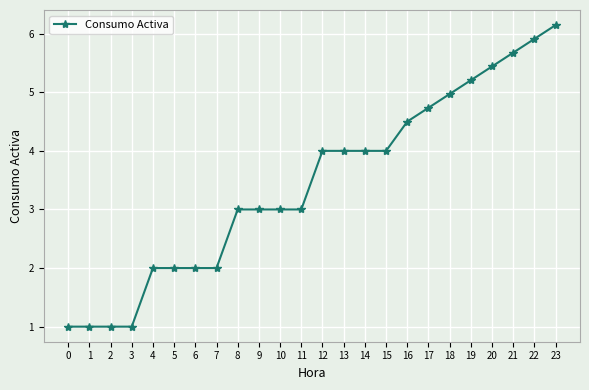

Is it true that the value at 22 is 8.4?

False